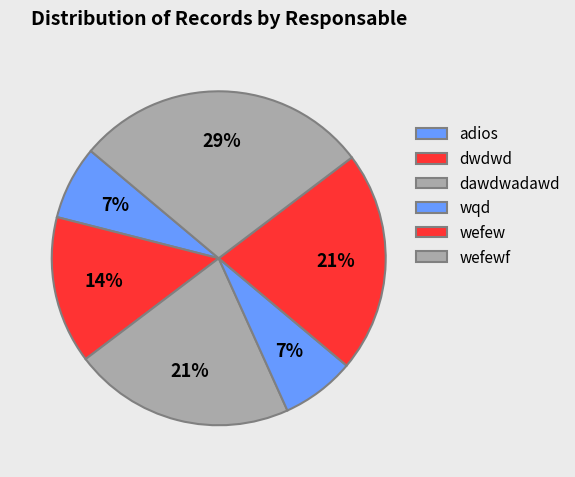

Count the number of slices in the pie.

6